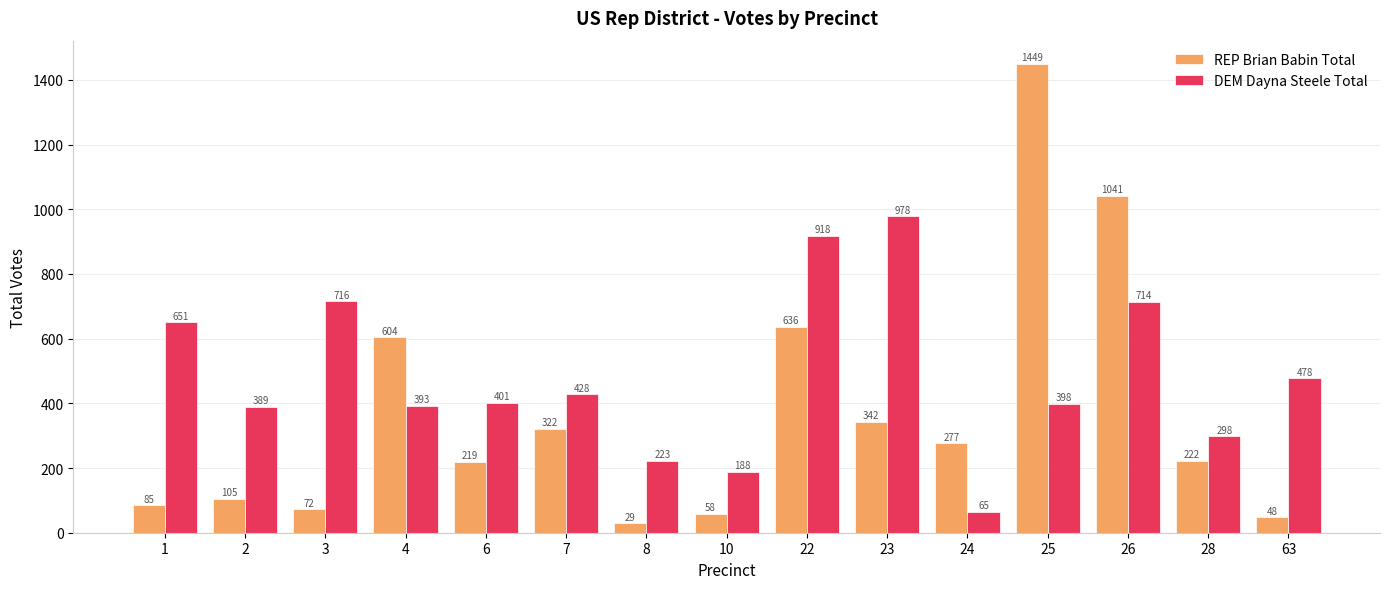

Reading left to right, list all the values displayed in this chart.

REP Brian Babin Total: 85	105	72	604	219	322	29	58	636	342	277	1449	1041	222	48
DEM Dayna Steele Total: 651	389	716	393	401	428	223	188	918	978	65	398	714	298	478